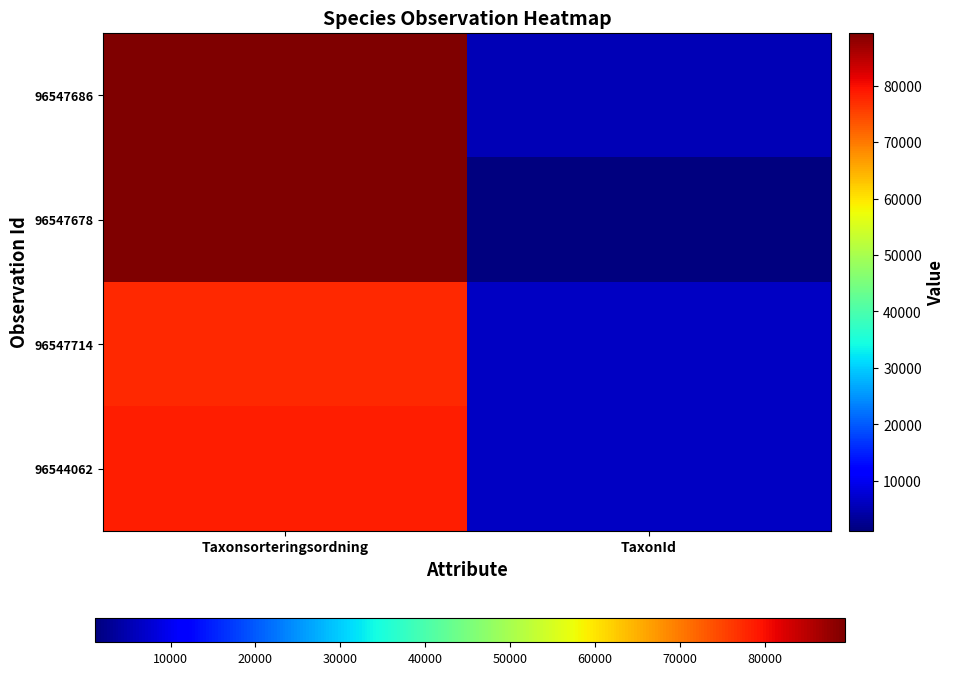

Rank the series by their maximum value, from lowest to highest.

96547714, 96544062, 96547678, 96547686